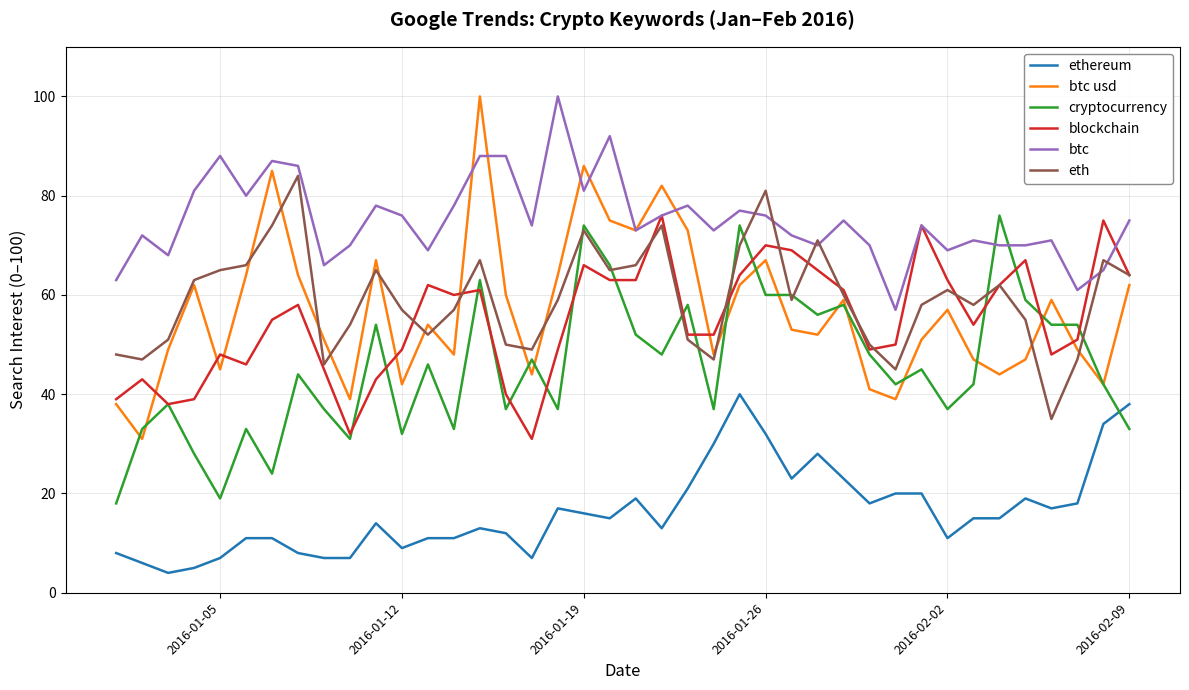

What is the smallest value displayed?

4